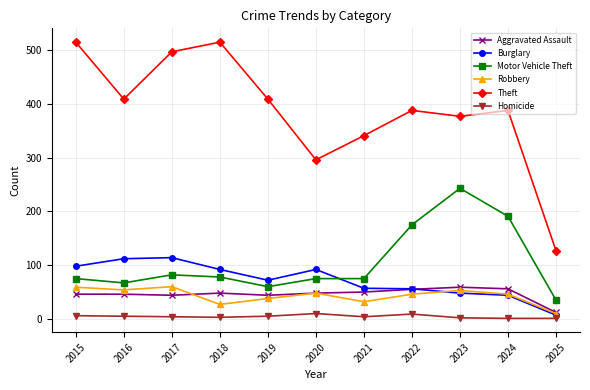

How many distinct data groups are displayed?

6